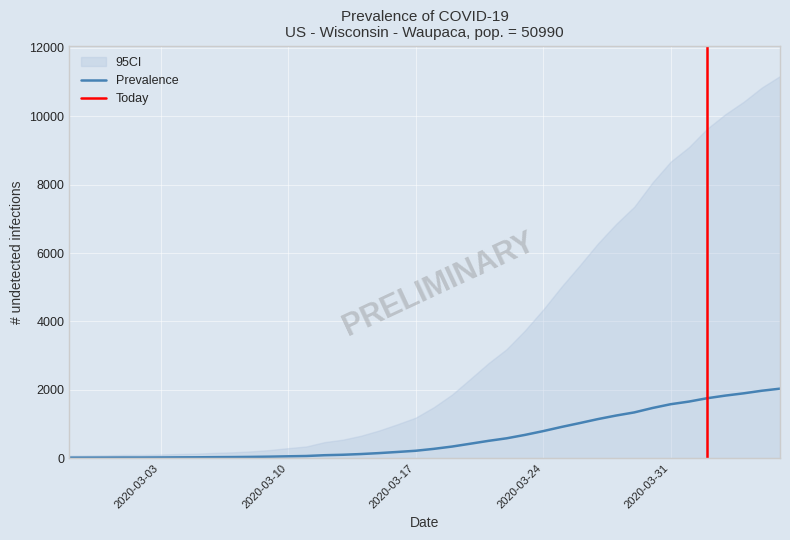

Where does the data first go above 271?

2020-03-19